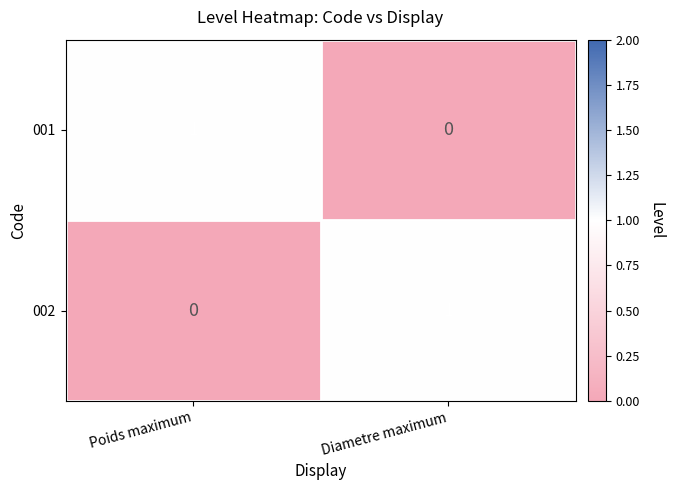

Reading left to right, extract all data points from this chart.

001: Poids maximum=1	Diametre maximum=0
002: Poids maximum=0	Diametre maximum=1